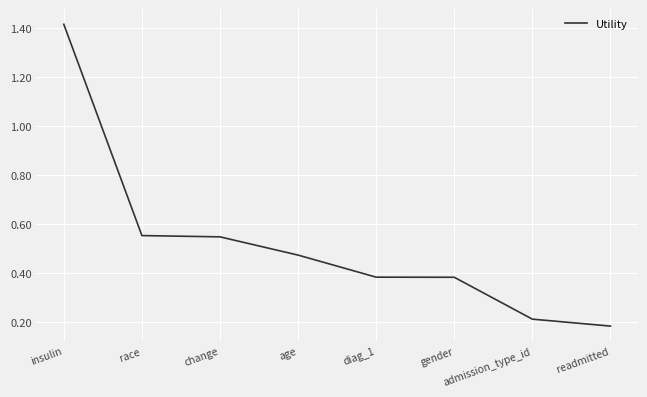

What is the change in value from age to admission_type_id?

-0.3